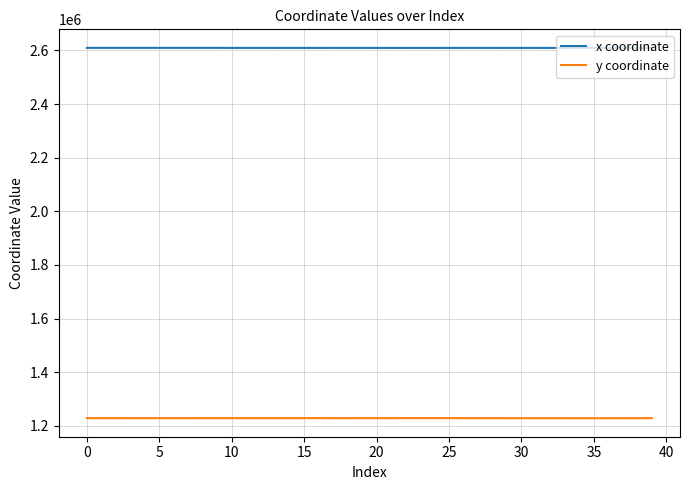

List the series in order of their overall mean, lowest first.

y coordinate, x coordinate